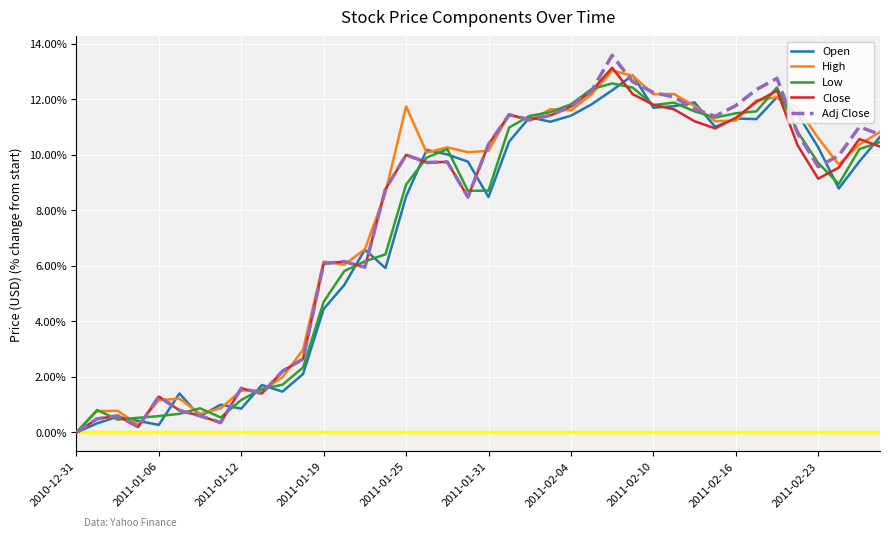

Which series has the widest spread of values?

Adj Close